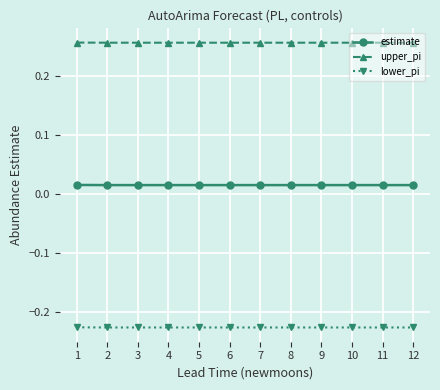

List the series in order of their overall mean, highest first.

upper_pi, estimate, lower_pi